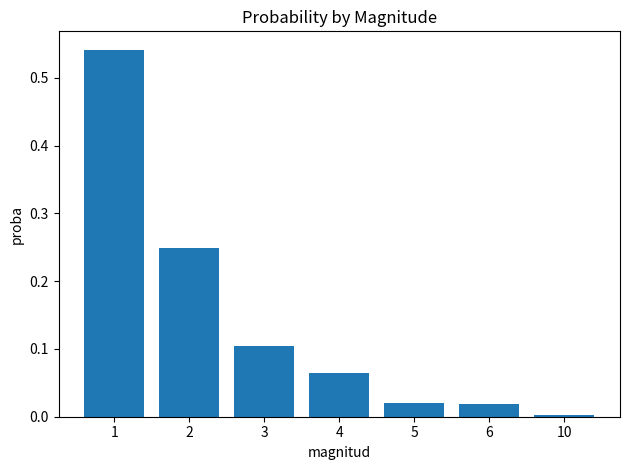

Which category has the lowest value across all series?

10